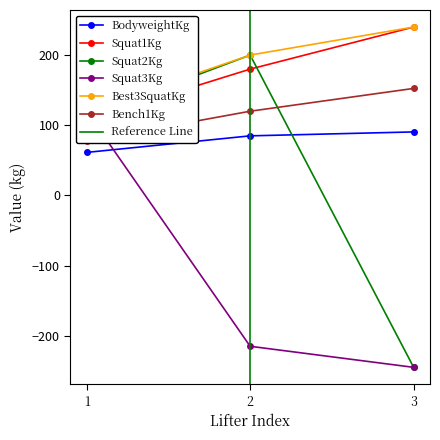

Is this an area chart (filled region under the line)?

No